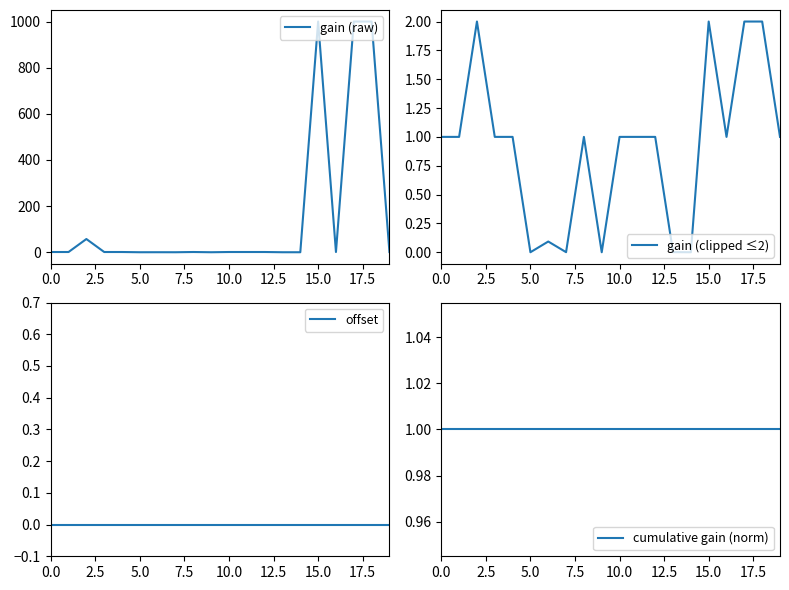

What is the highest value of the gain (clipped ≤2) series?

2.0